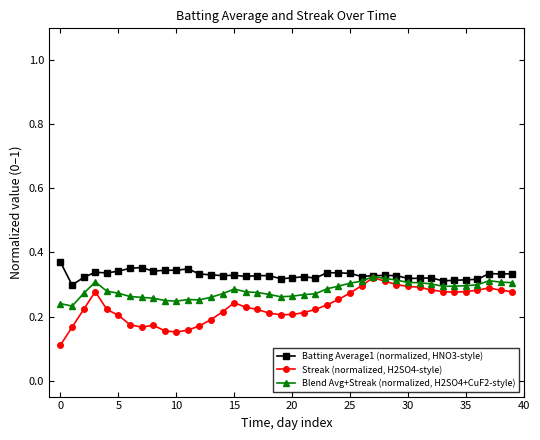

Which series has the largest range (max minus min)?

Streak (normalized, H2SO4-style)